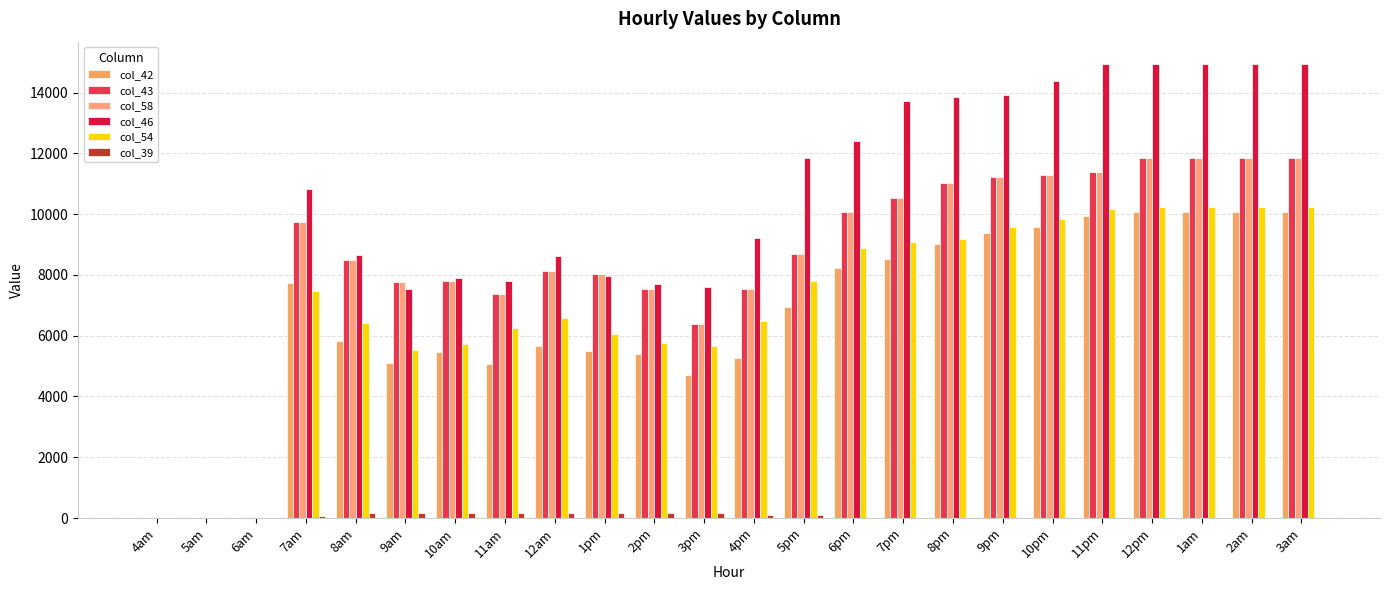

What is the sum of all col_58 values?

200394.8